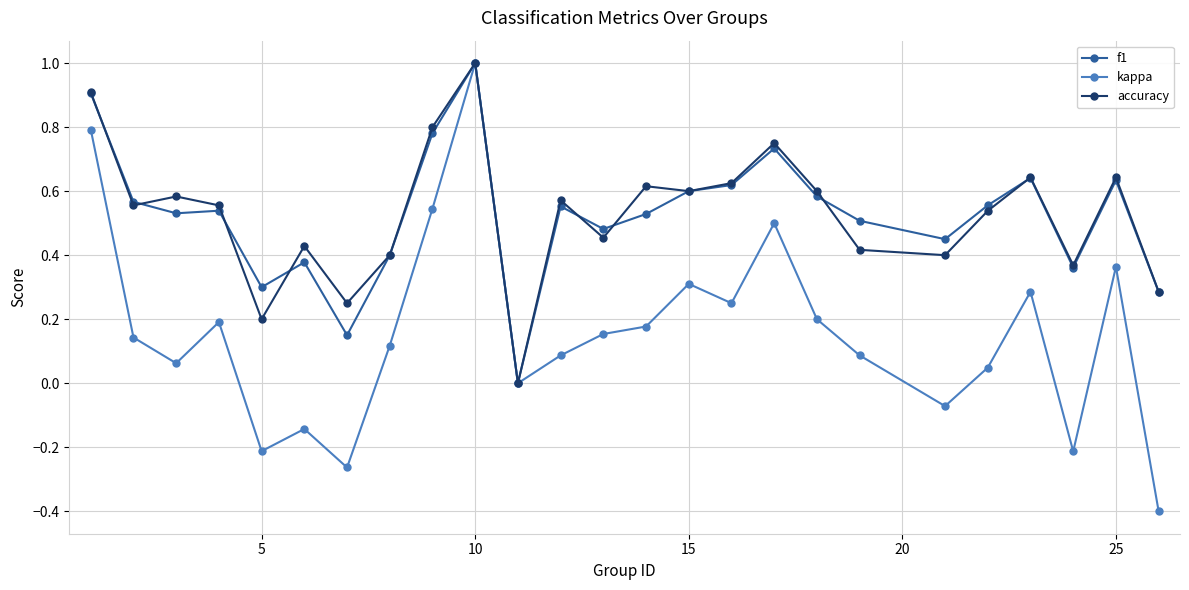

What is the maximum value shown in the chart?

1.0